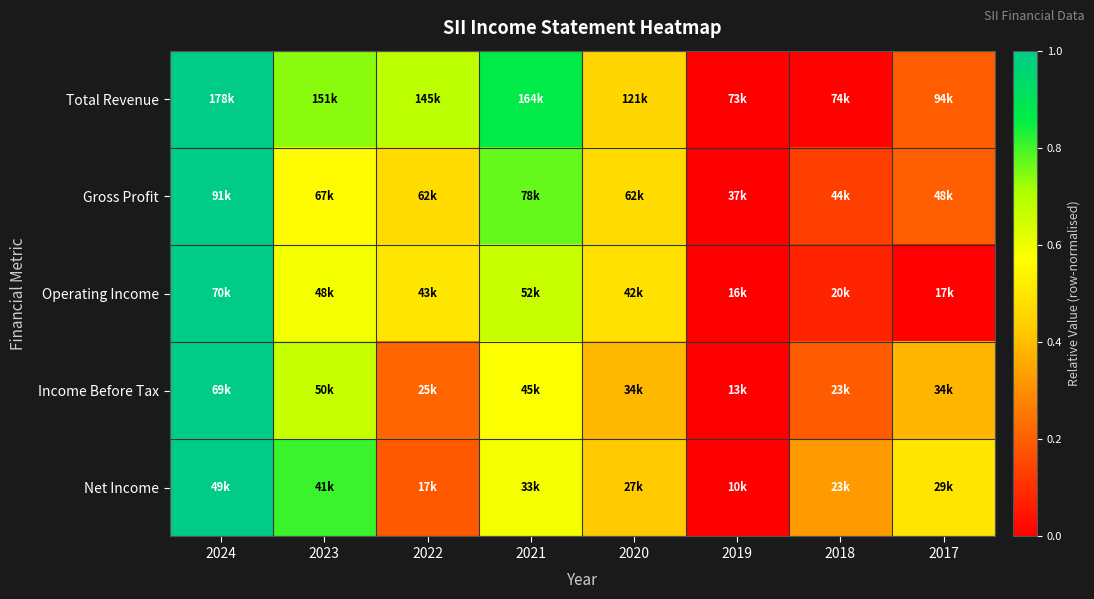

At how many categories does at least one series exceed 0?

7